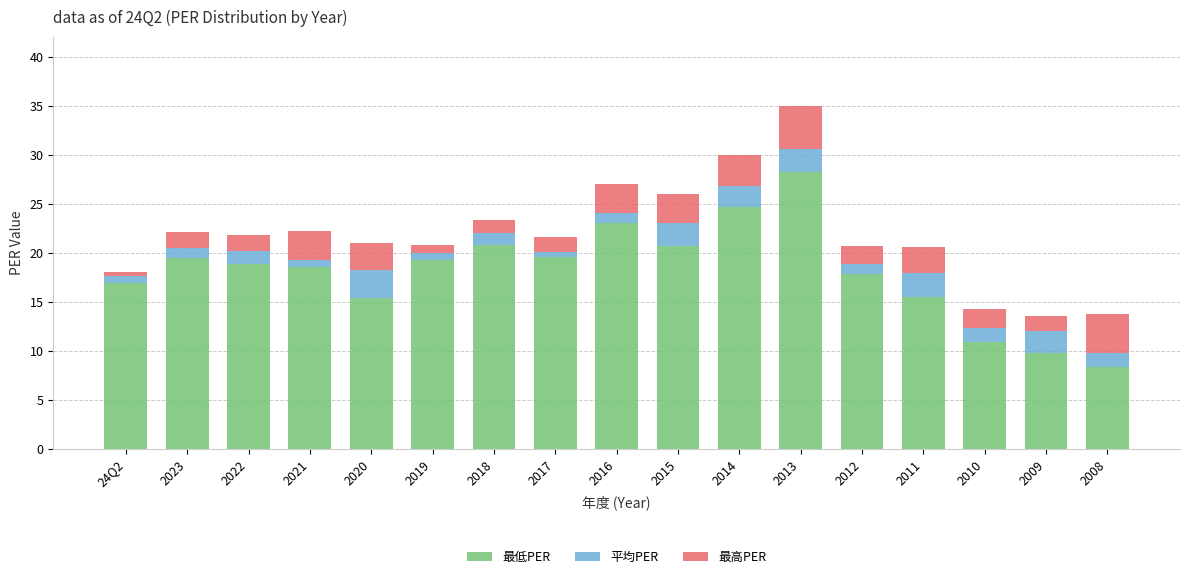

What value does the 最低PER series have at 2020?

15.4